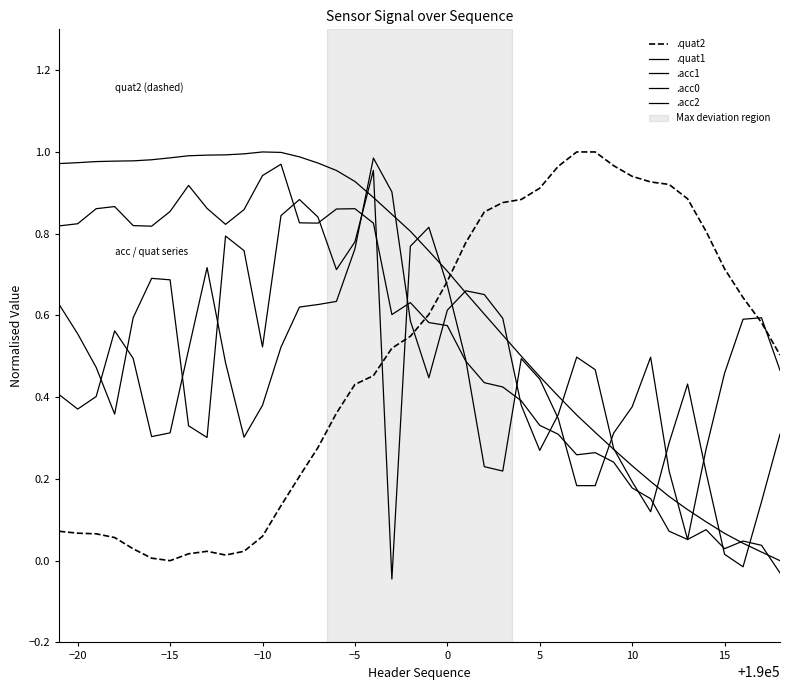

Which series has the widest spread of values?

.quat2